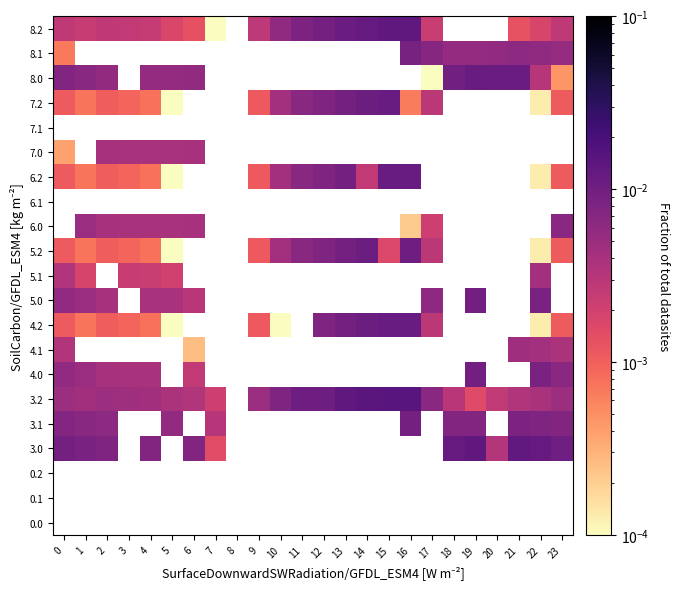

Which label corresponds to the smallest value in the chart?

10